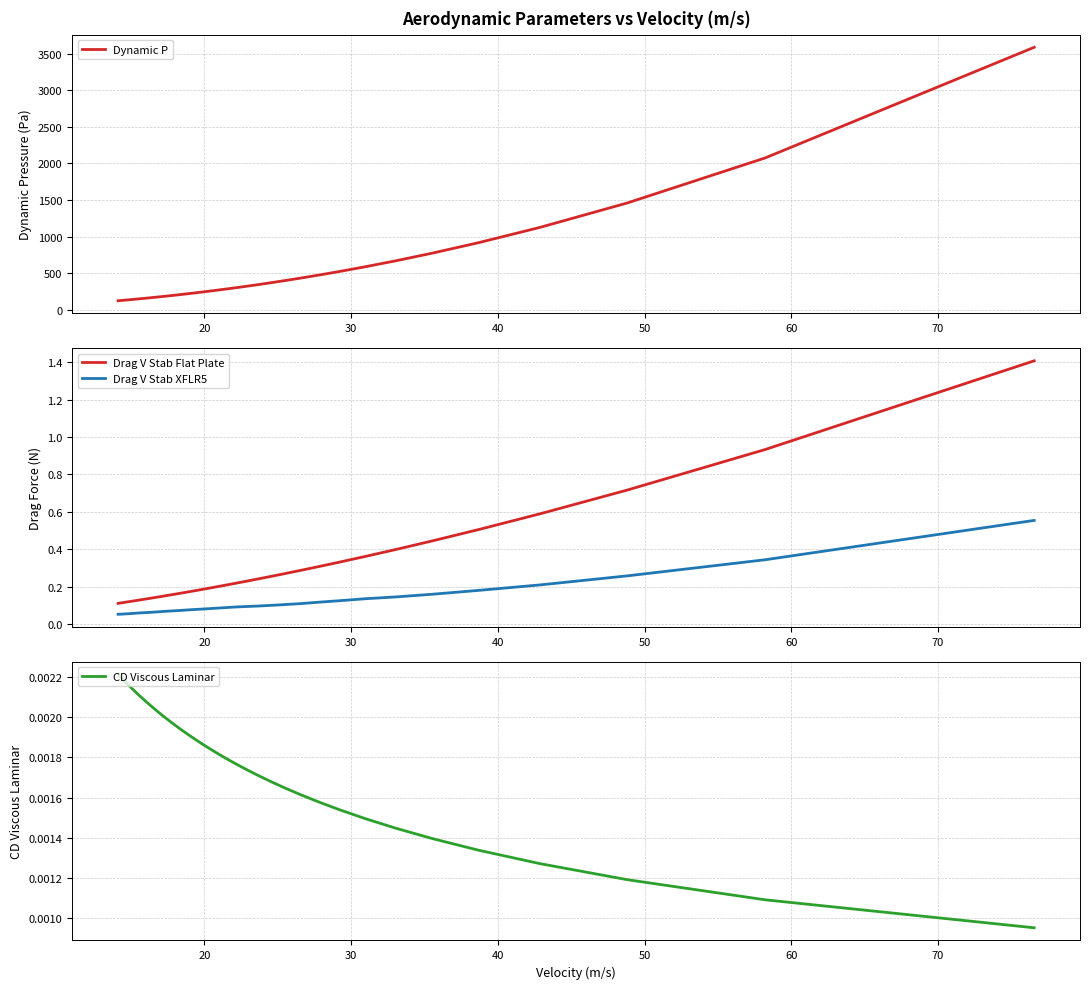

Does the chart display data point markers on the line(s)?

No